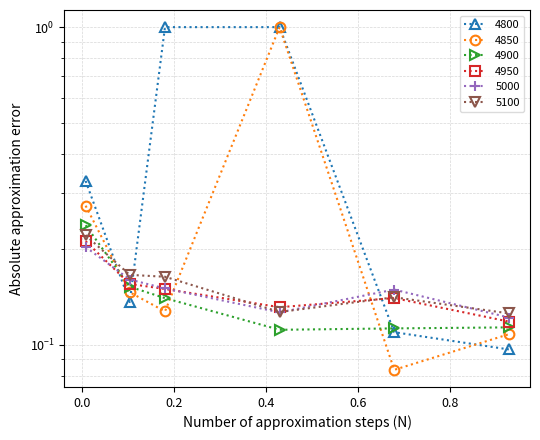

Reading right to left, what are all the values shown in this chart?

4800: 0.1	0.1	1.0	1.0	0.1	0.3
4850: 0.1	0.1	1.0	0.1	0.1	0.3
4900: 0.1	0.1	0.1	0.1	0.2	0.2
4950: 0.1	0.1	0.1	0.1	0.2	0.2
5000: 0.1	0.1	0.1	0.2	0.2	0.2
5100: 0.1	0.1	0.1	0.2	0.2	0.2